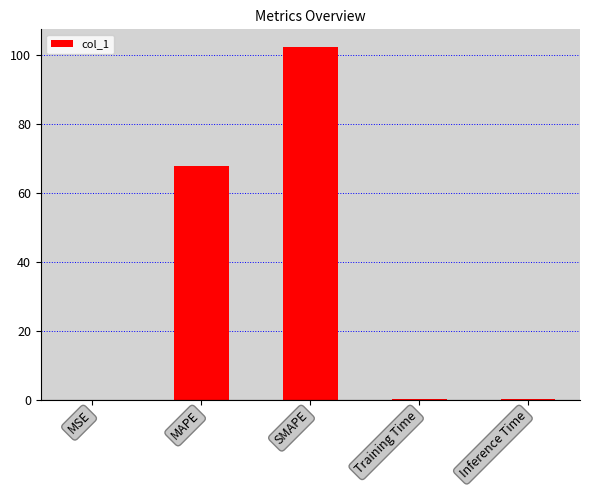

At which label is the value closest to 51?

MAPE